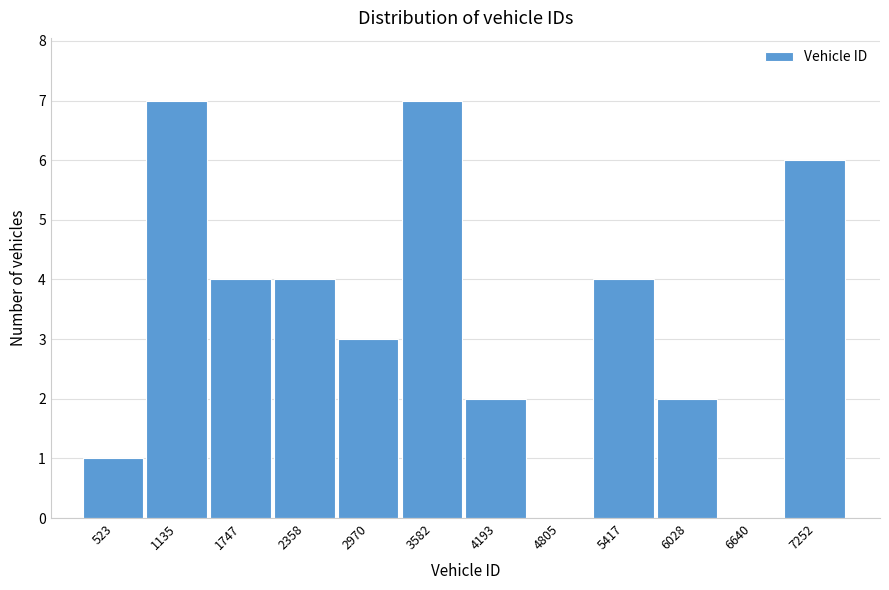

Reading left to right, transcribe this chart: for each bar, give the range it covers on the x-axis and its height. Neither the bar edges nor the heights are printed on the chart, so give them approximately, as read against the axes.

200 to 800: 1
800 to 1400: 7
1400 to 2100: 4
2100 to 2700: 4
2700 to 3300: 3
3300 to 3900: 7
3900 to 4500: 2
4500 to 5100: 0
5100 to 5700: 4
5700 to 6300: 2
6300 to 6900: 0
6900 to 7600: 6